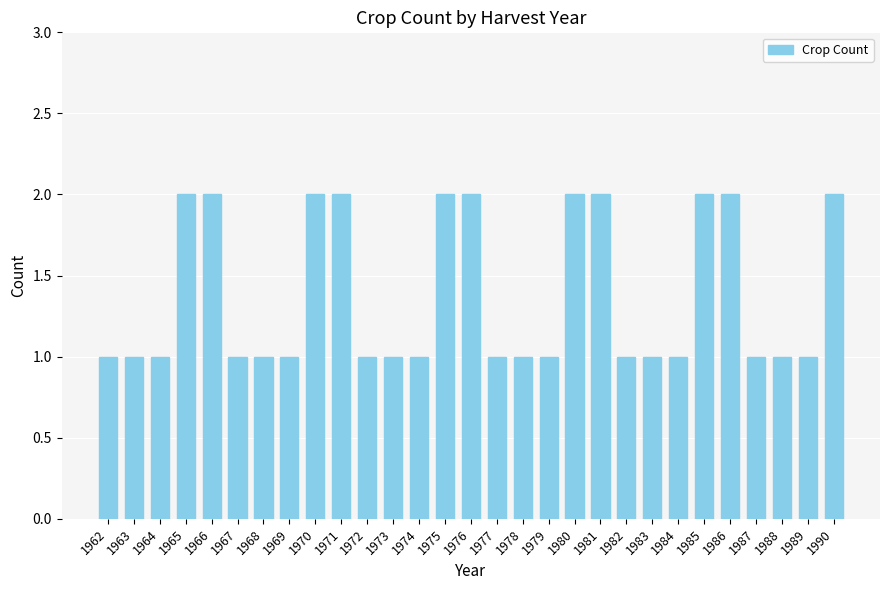

The value at 1969 is 1. True or false?

True